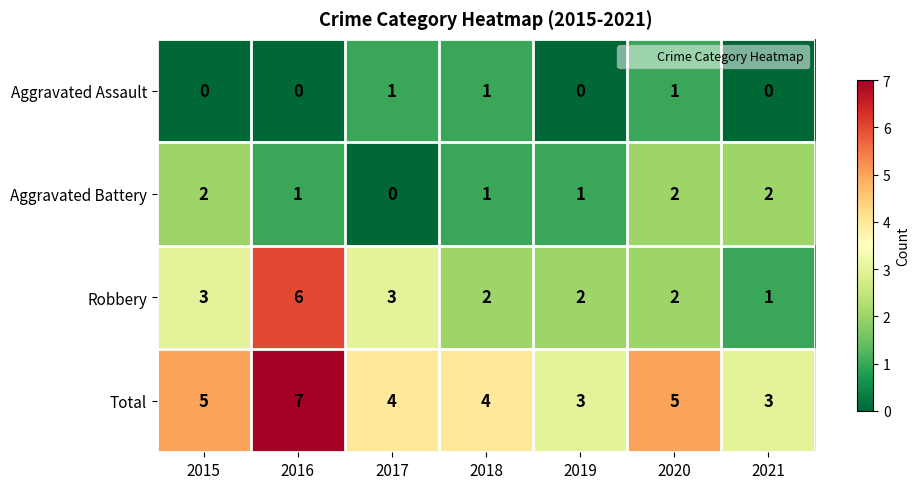

Between 2017 and 2020, which series saw the biggest shift?

Aggravated Battery